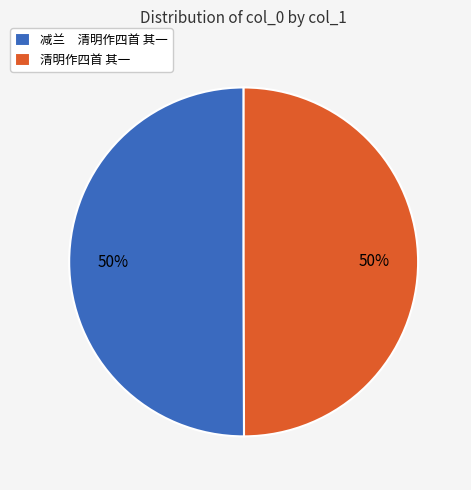

True or false: 清明作四首 其一 accounts for 50% of the total.

True